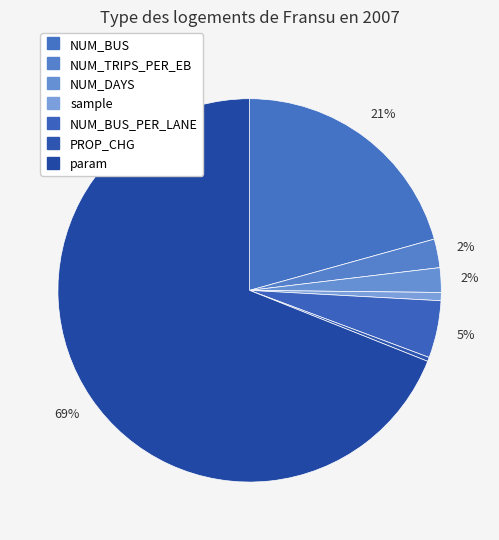

How many segments does this pie chart have?

7